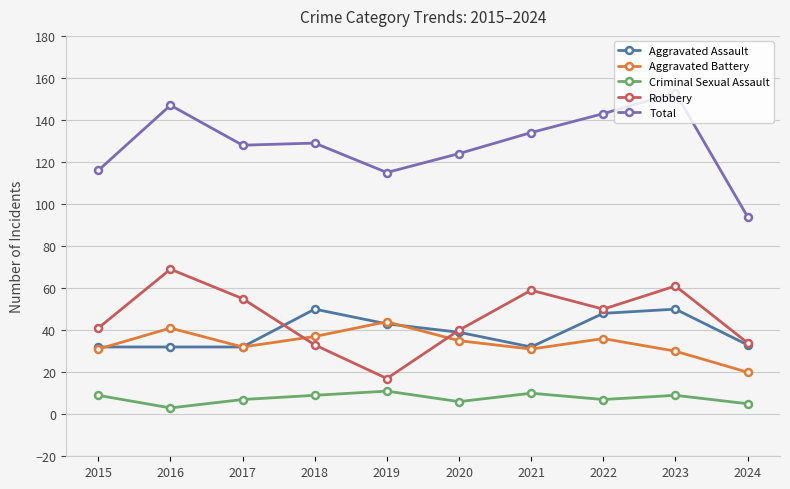

Is it true that Total equals 175 at 2020?

False